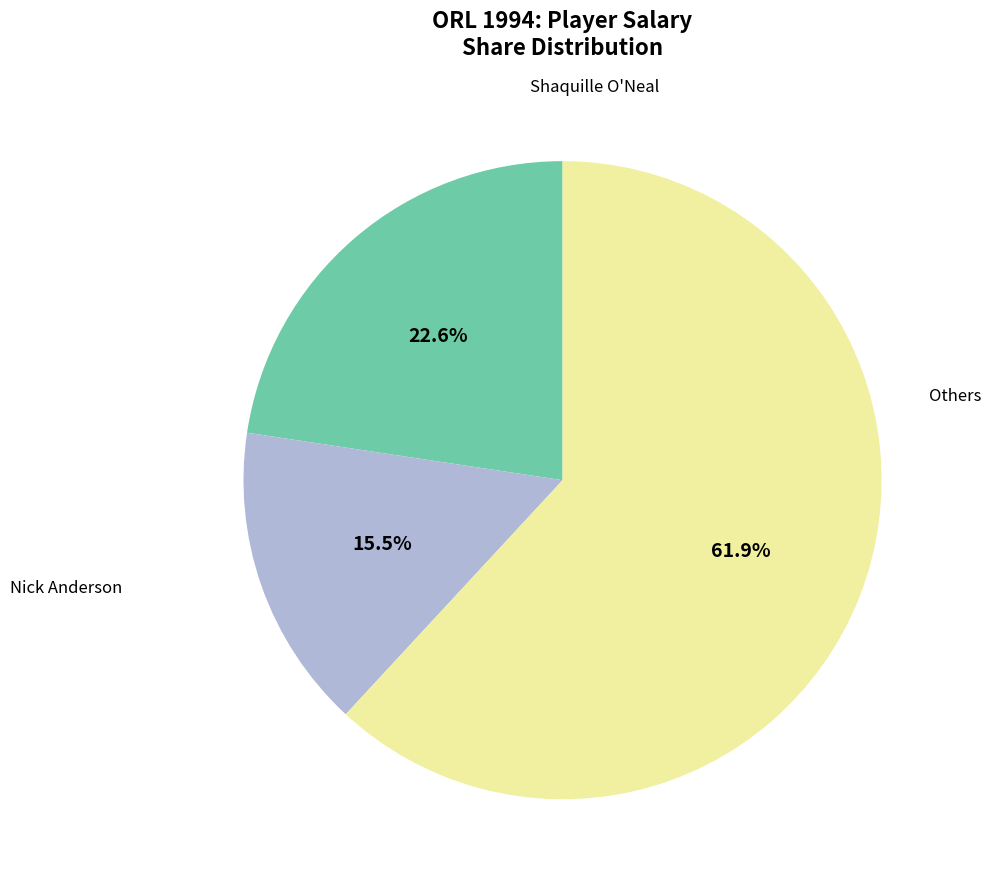

Is there any slice that represents more than half of the pie?

Yes